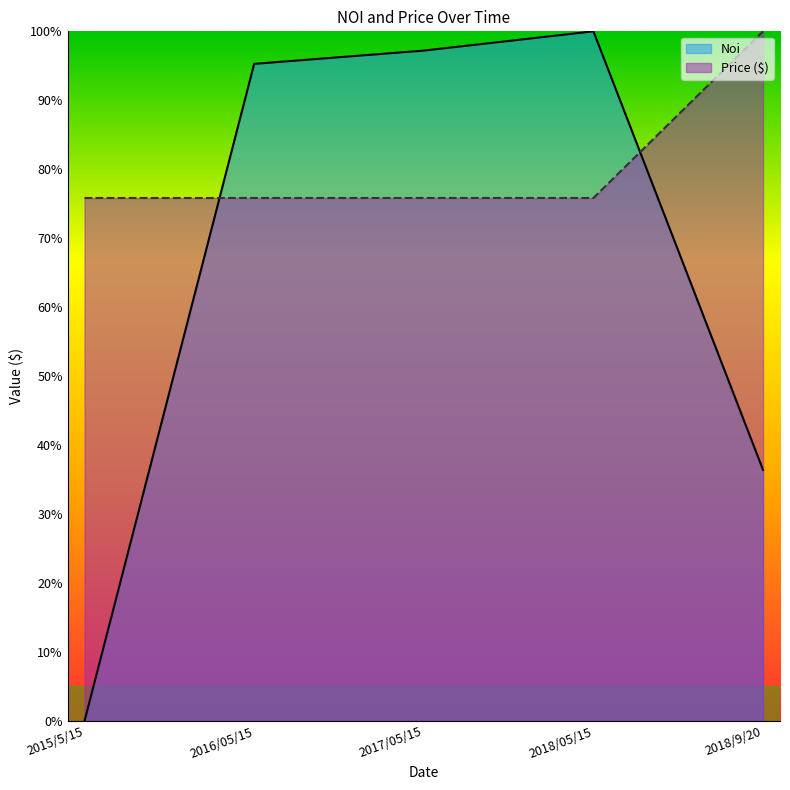

List the series in order of their overall mean, lowest first.

Noi, Price ($)